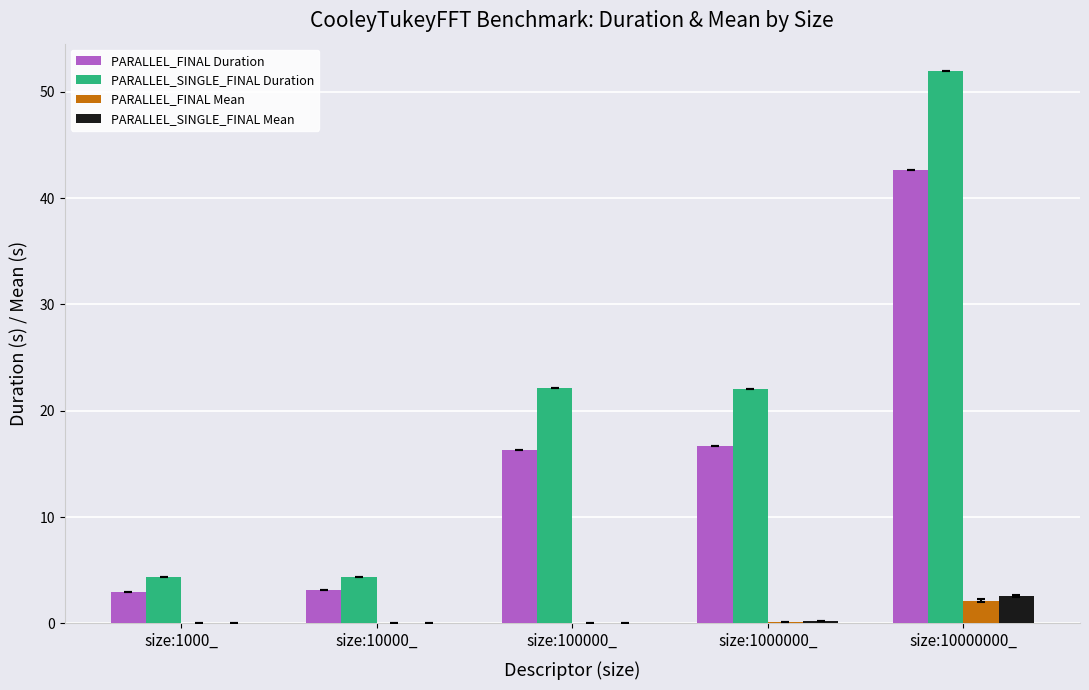

What is the maximum value shown in the chart?

51.9